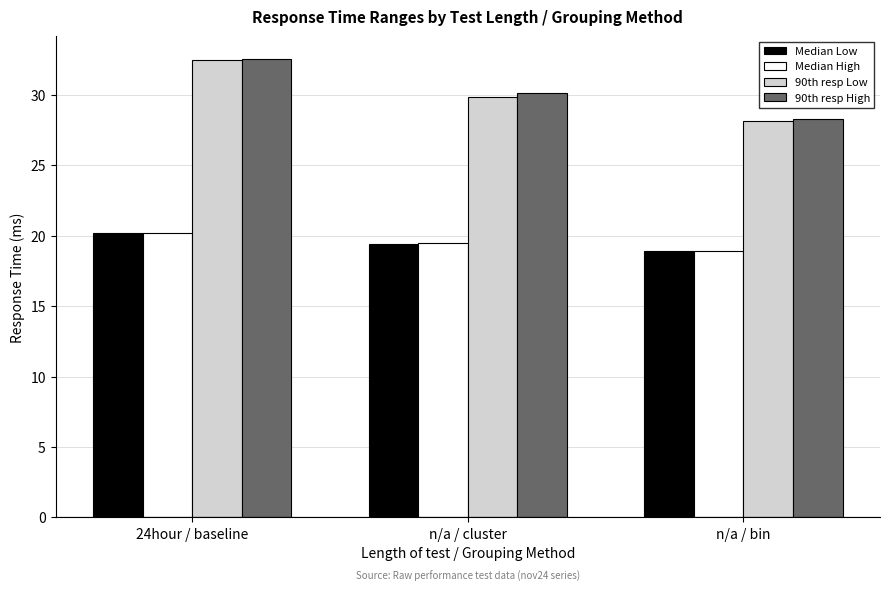

At which category does the chart reach its minimum across all series?

n/a / bin